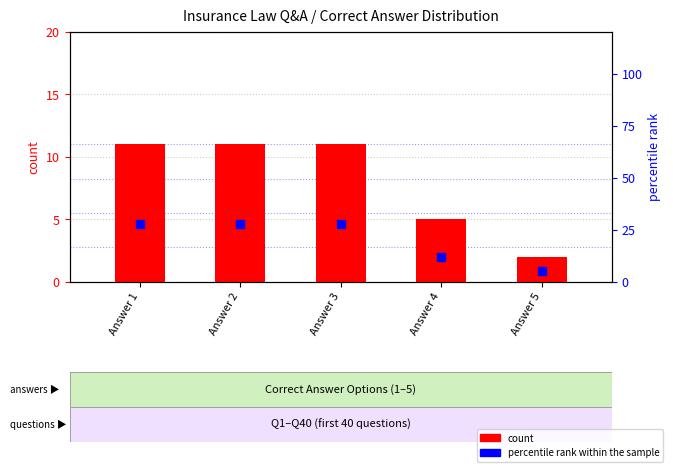

Which series has the largest Y range (max minus min)?

percentile rank within the sample